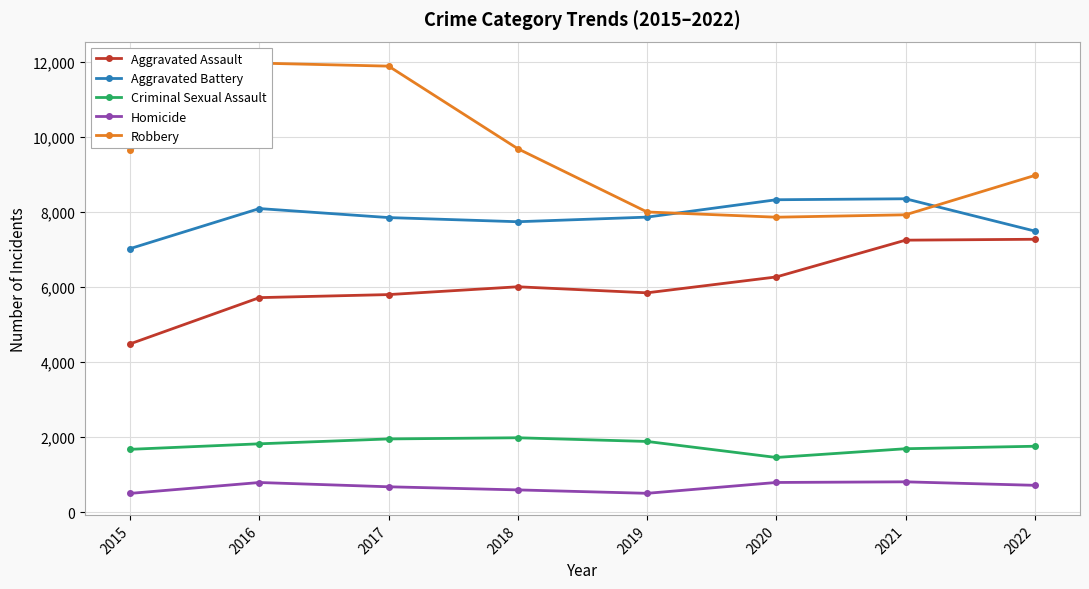

True or false: Aggravated Assault and Criminal Sexual Assault intersect in this chart.

False